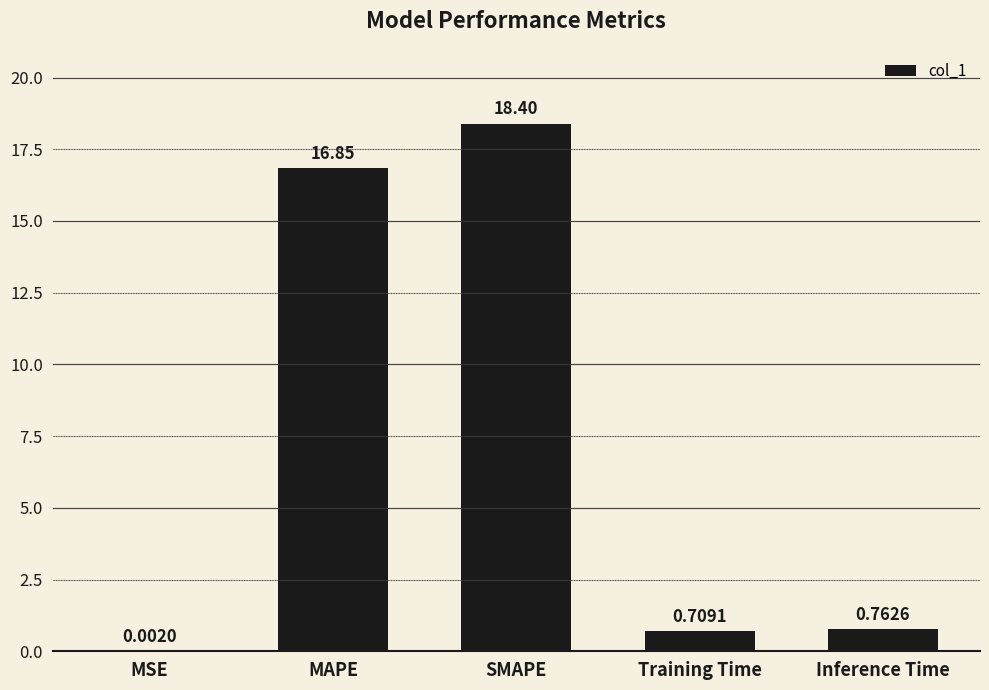

Which has a higher value, Training Time or Inference Time?

Inference Time